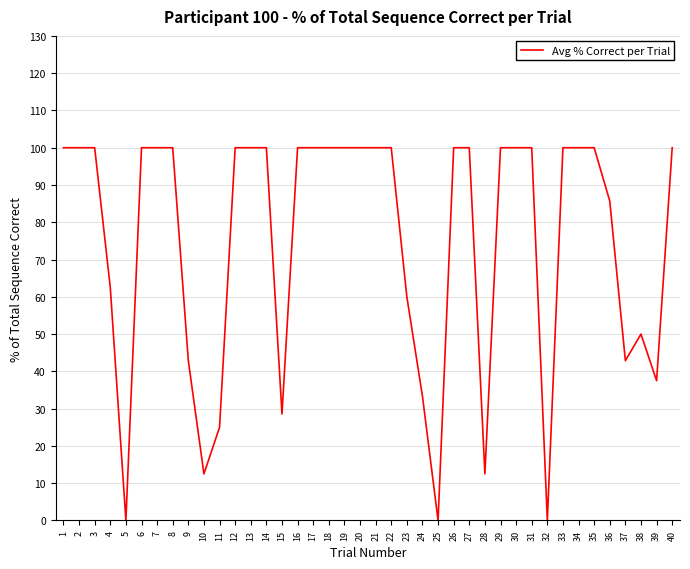

What is the difference between the maximum and minimum values?

100.0